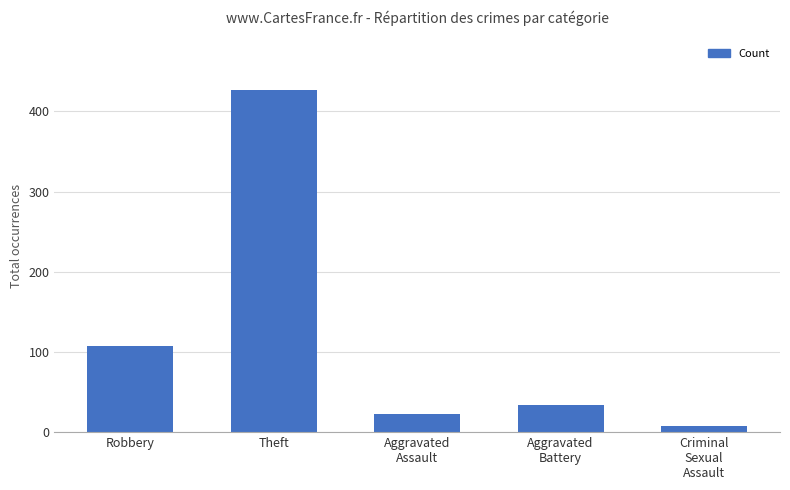

List the labels in order of value, largest first.

Theft, Robbery, Aggravated
Battery, Aggravated
Assault, Criminal
Sexual
Assault